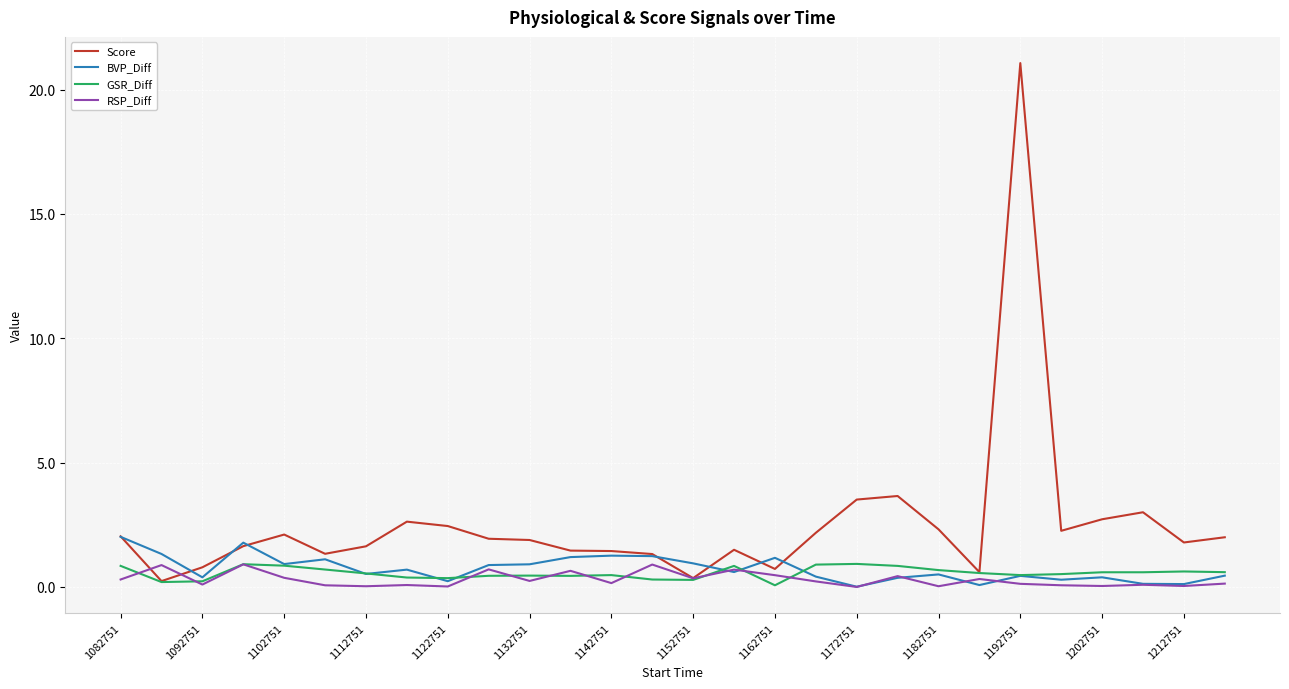

What are all the series names shown in the legend?

Score, BVP_Diff, GSR_Diff, RSP_Diff